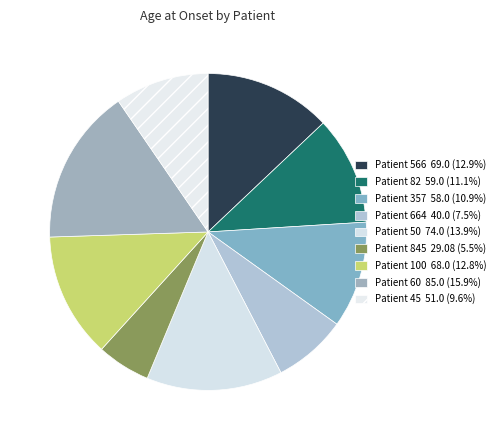

How many segments does this pie chart have?

9